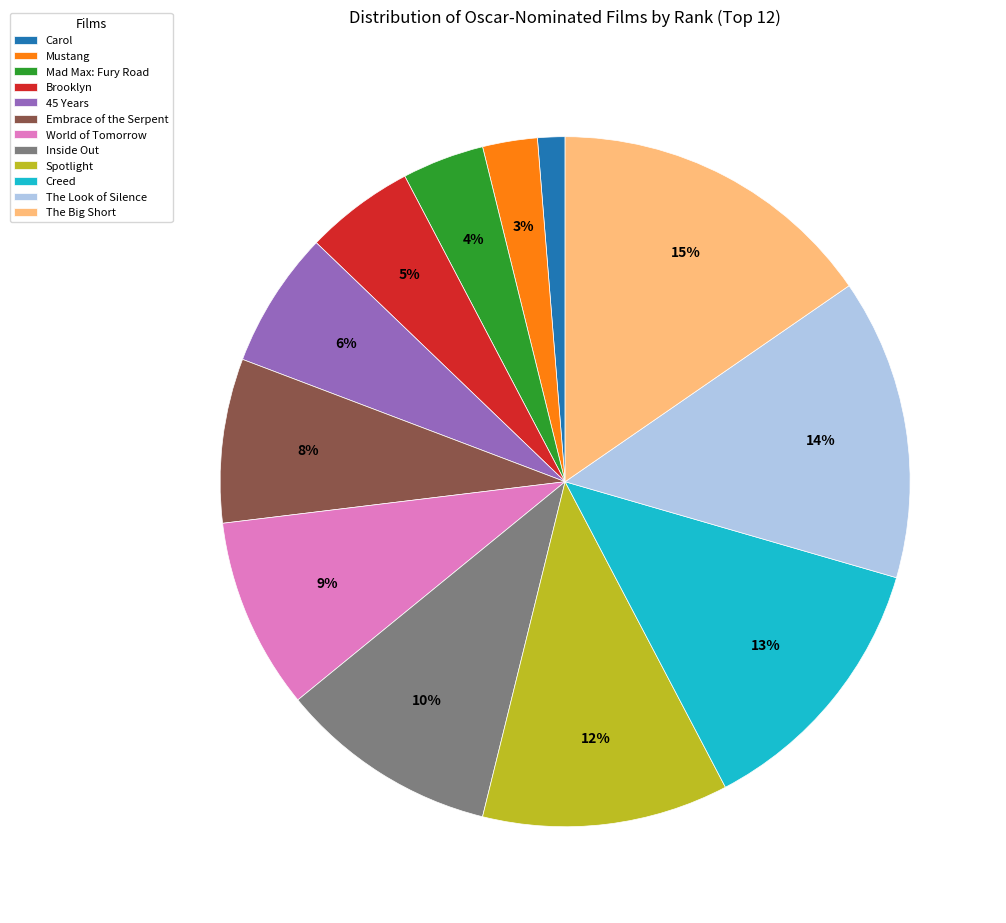

Rank the categories by value from lowest to highest.

Carol, Mustang, Mad Max: Fury Road, Brooklyn, 45 Years, Embrace of the Serpent, World of Tomorrow, Inside Out, Spotlight, Creed, The Look of Silence, The Big Short